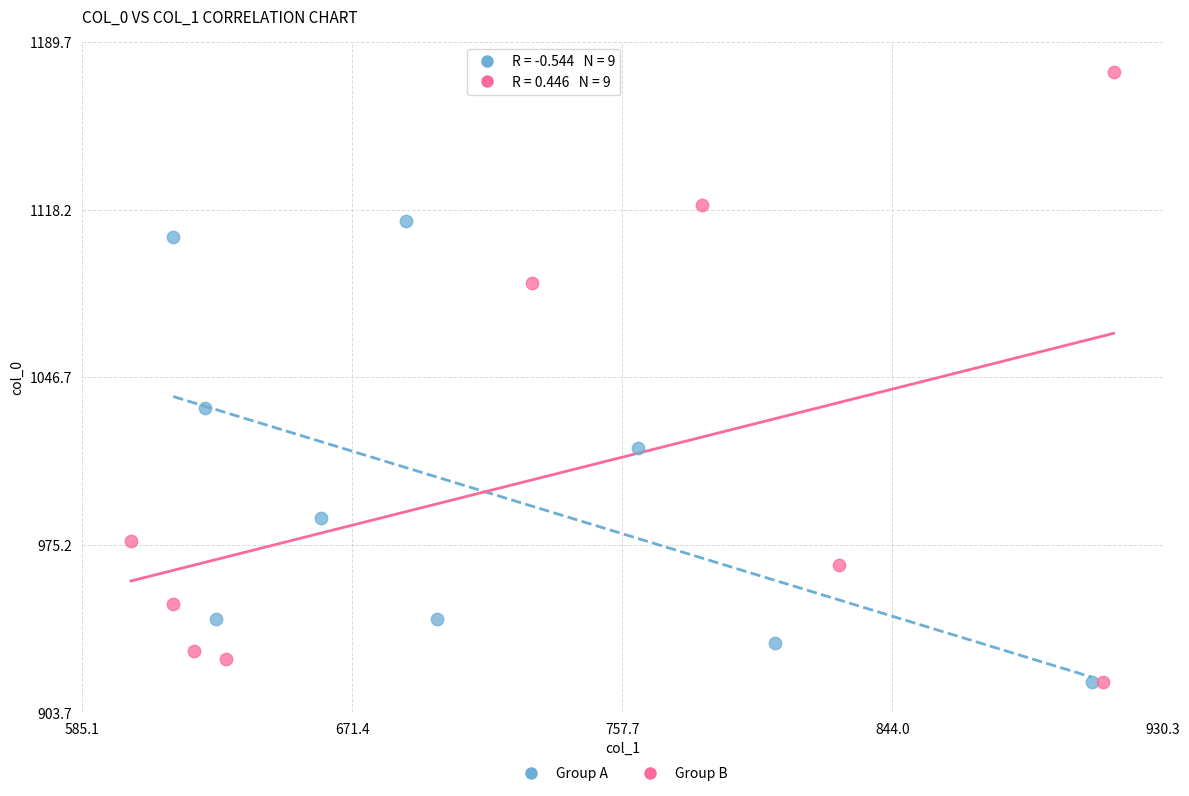

Which series contains the highest Y value?

Group B